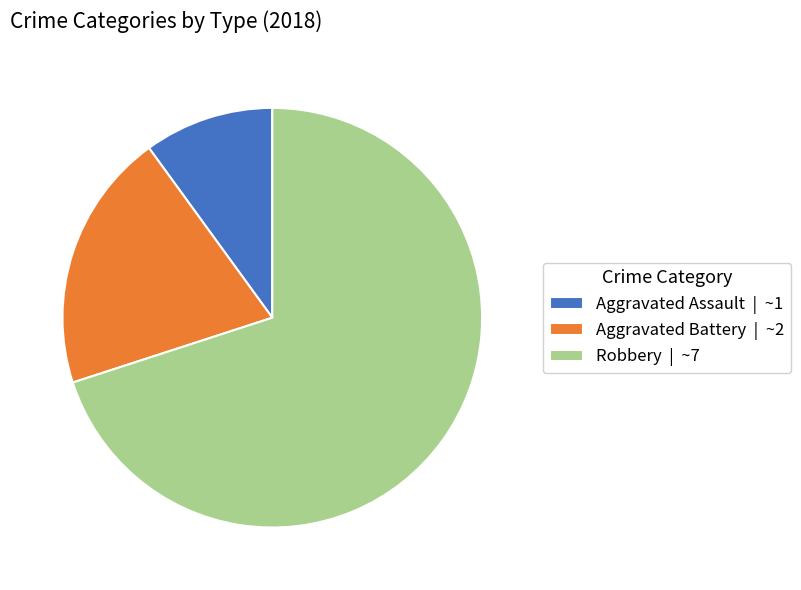

How many slices are in this pie chart?

3